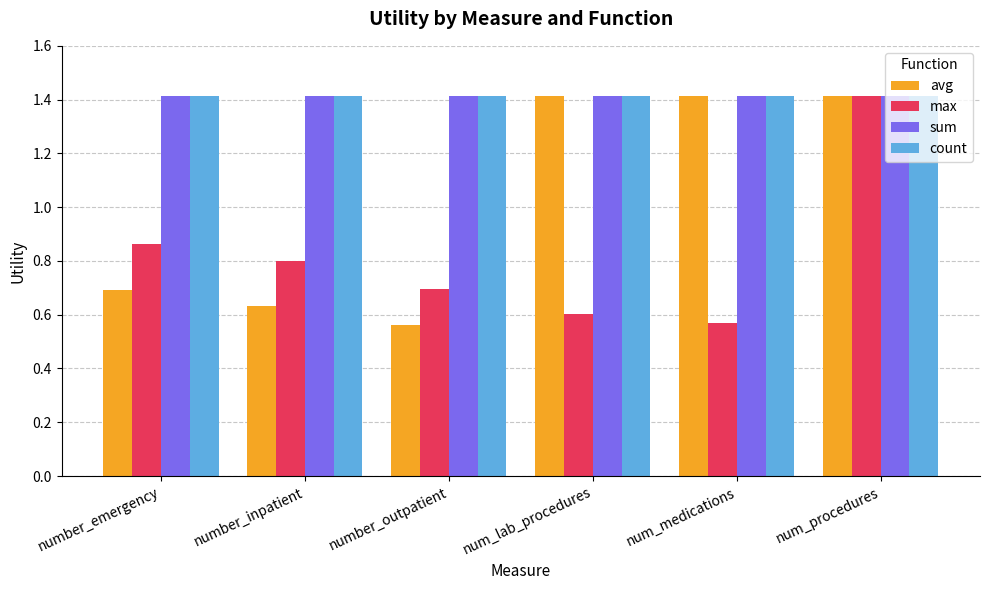

Does the chart contain any negative values?

No